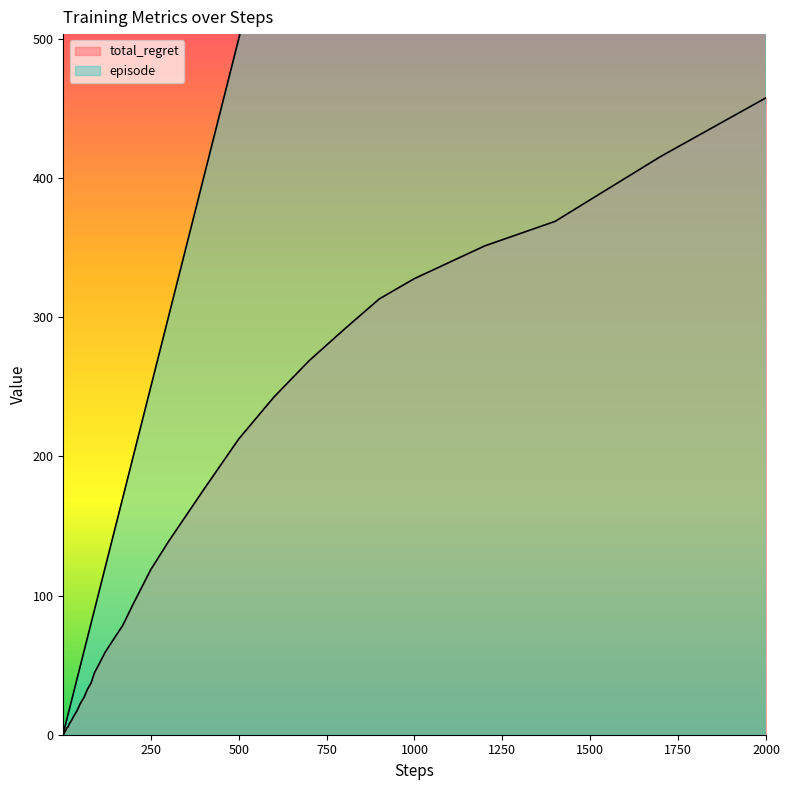

What is the average value of the episode series?

326.1